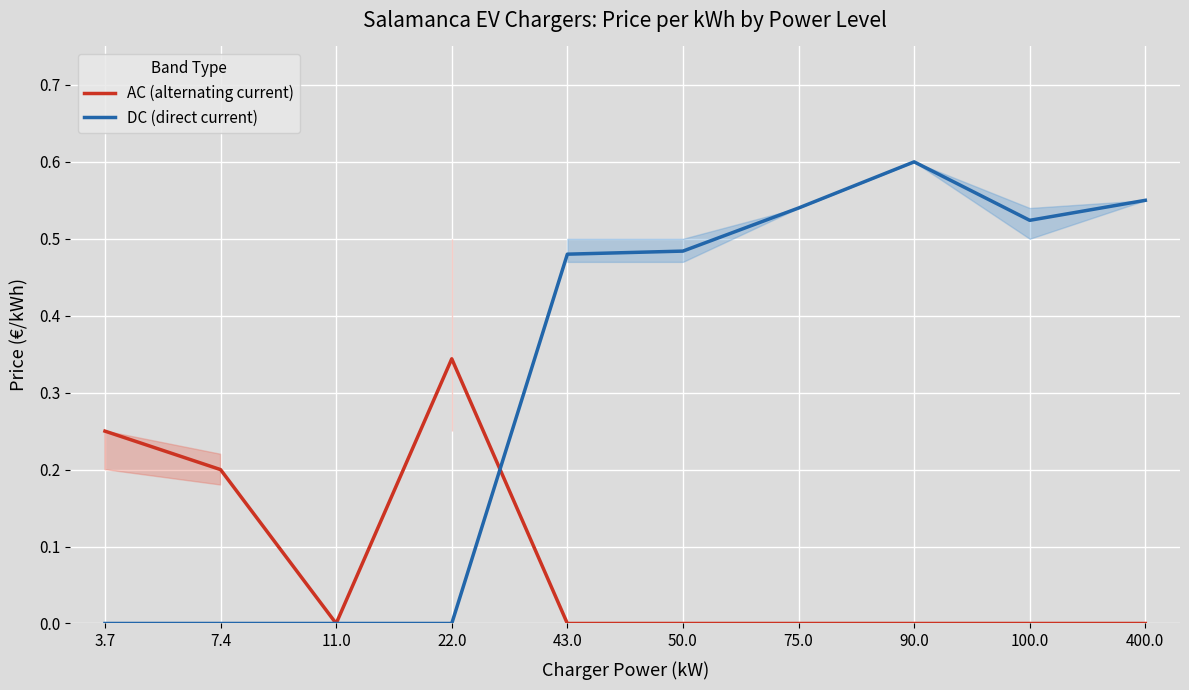

Which label corresponds to the smallest value in the chart?

11.0